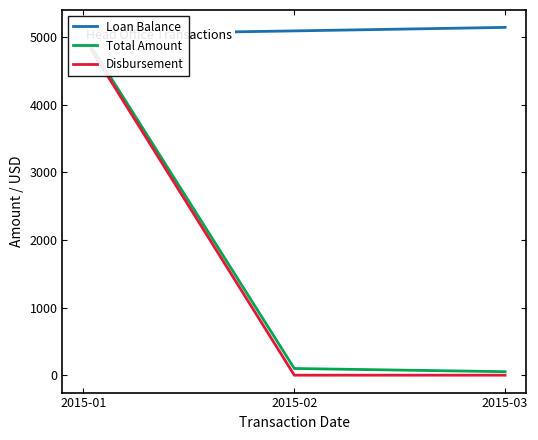

How many lines are shown in the chart?

3